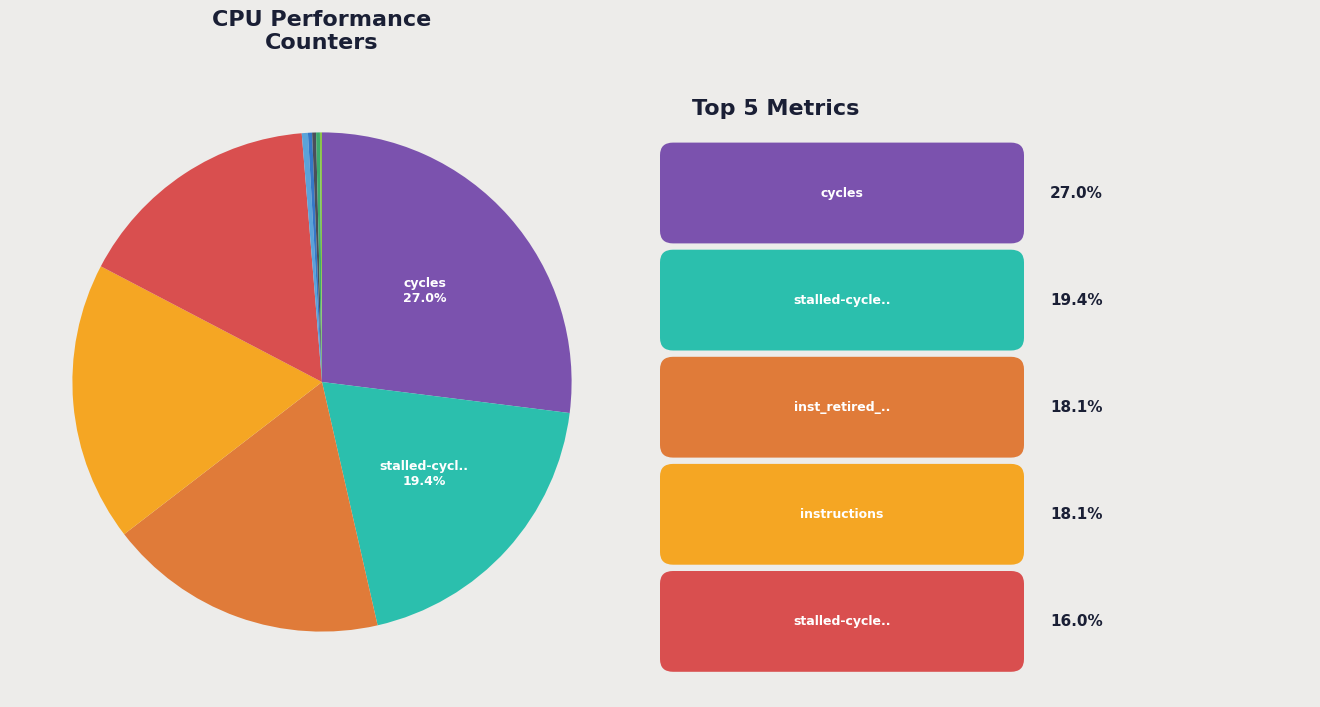

Does any single category account for the majority?

No